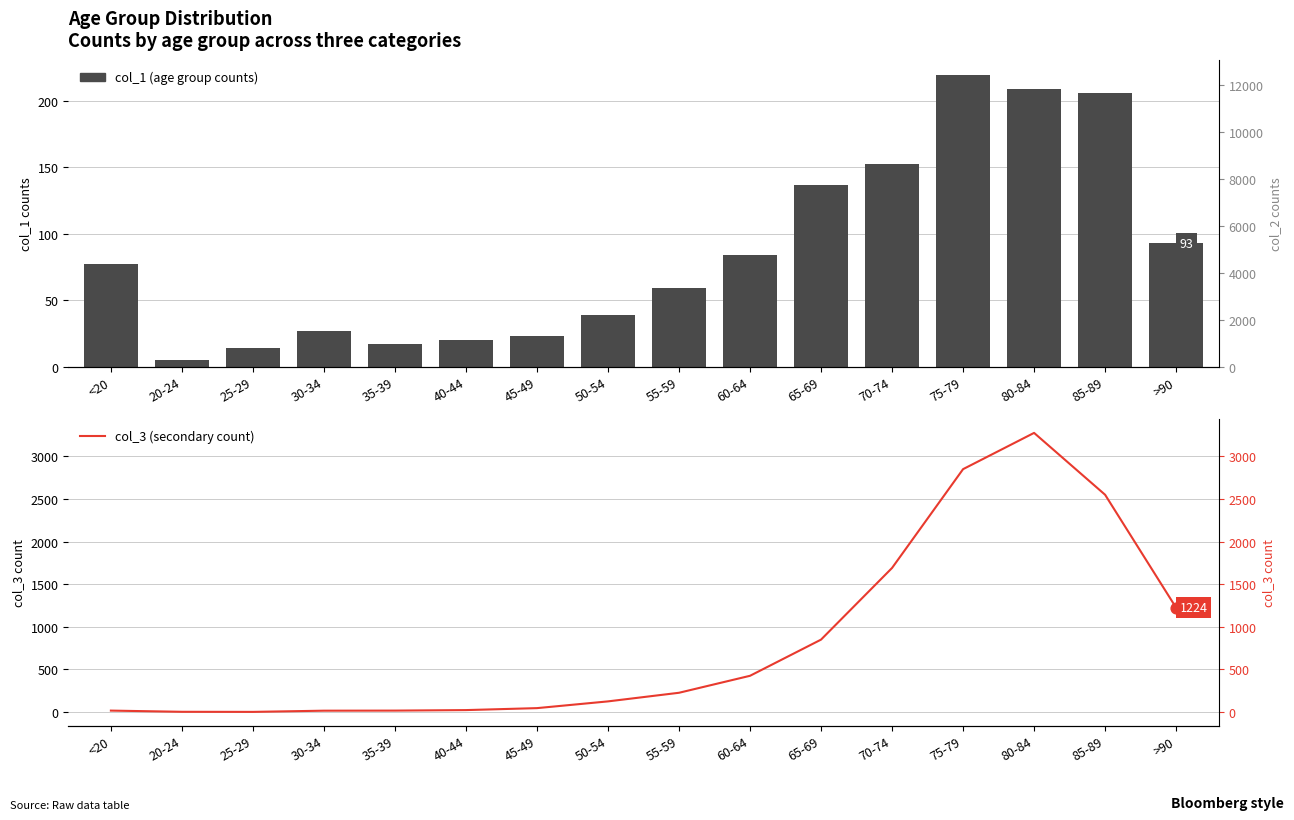

At how many categories does at least one series exceed 6697?

8